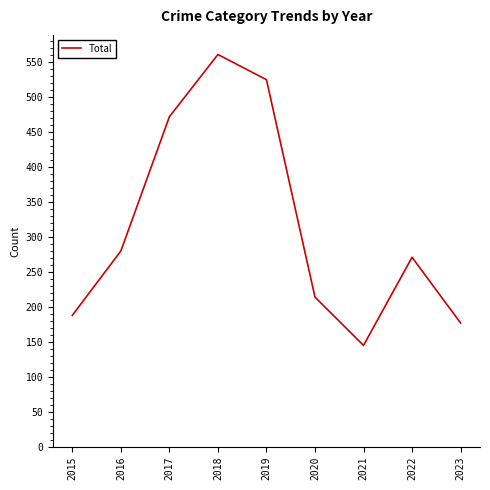

List the labels in order of value, largest first.

2018, 2019, 2017, 2016, 2022, 2020, 2015, 2023, 2021